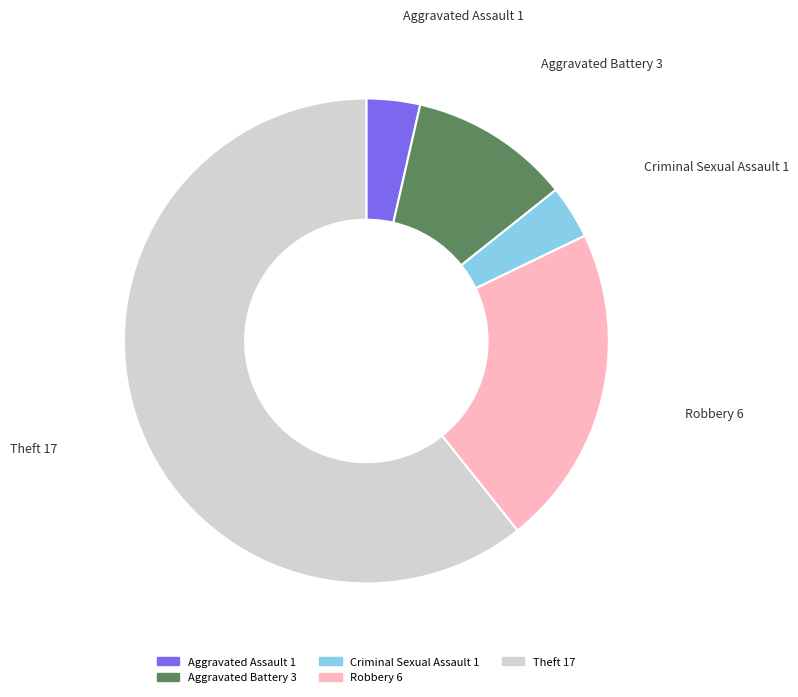

Is Theft the majority of the pie?

Yes